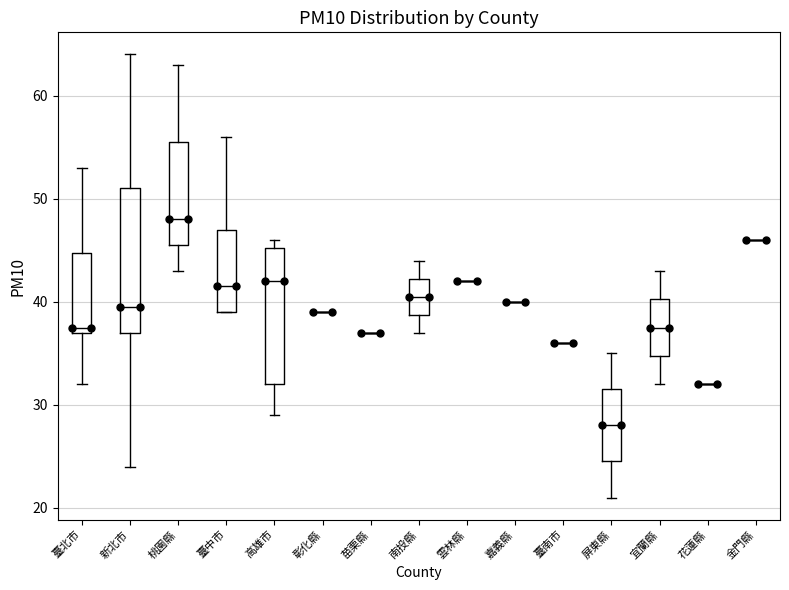

Reading left to right, transcribe this box plot: for each box, give where its median line is, the range the box spans, and where its two whiskers end, as read against the y-axis. The values are not printed on the chart, so give them approximately, as read against the axis.

臺北市: median 38, box 37 to 45, whiskers 32 to 53
新北市: median 40, box 37 to 51, whiskers 24 to 64
桃園縣: median 48, box 46 to 56, whiskers 43 to 63
臺中市: median 42, box 39 to 47, whiskers 39 to 56
高雄市: median 42, box 32 to 45, whiskers 29 to 46
彰化縣: box collapsed to a line at 39, whiskers 39 to 39
苗栗縣: box collapsed to a line at 37, whiskers 37 to 37
南投縣: median 41, box 39 to 42, whiskers 37 to 44
雲林縣: box collapsed to a line at 42, whiskers 42 to 42
嘉義縣: box collapsed to a line at 40, whiskers 40 to 40
臺南市: box collapsed to a line at 36, whiskers 36 to 36
屏東縣: median 28, box 25 to 32, whiskers 21 to 35
宜蘭縣: median 38, box 35 to 40, whiskers 32 to 43
花蓮縣: box collapsed to a line at 32, whiskers 32 to 32
金門縣: box collapsed to a line at 46, whiskers 46 to 46